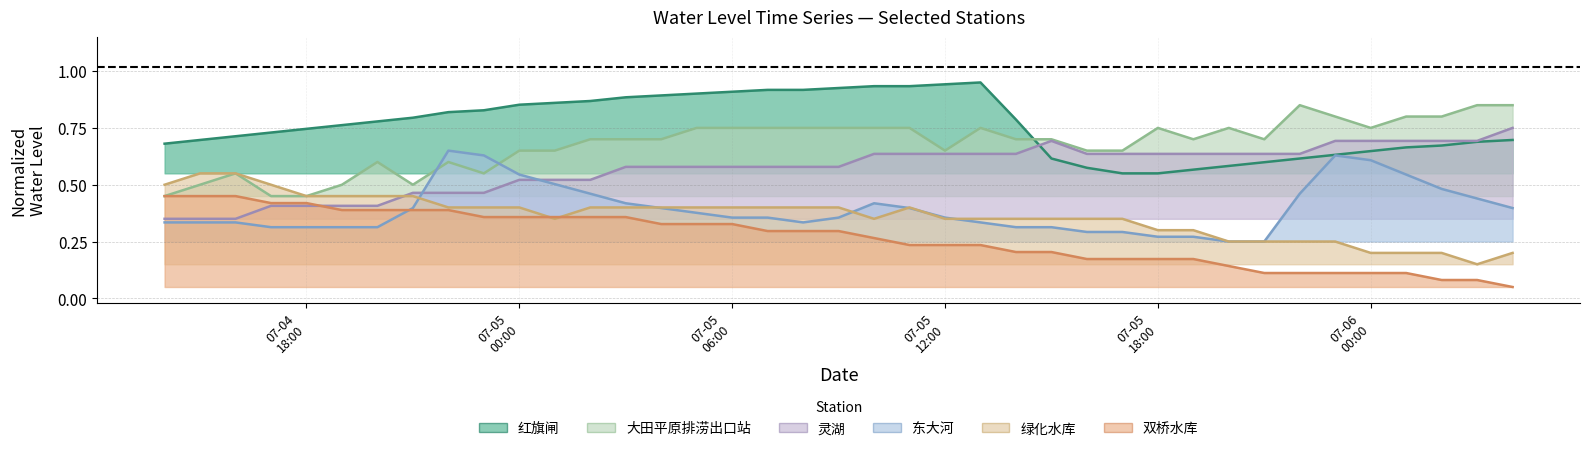

The 东大河 series shows 0.3 at 2024-07-05 15:00. True or false?

True